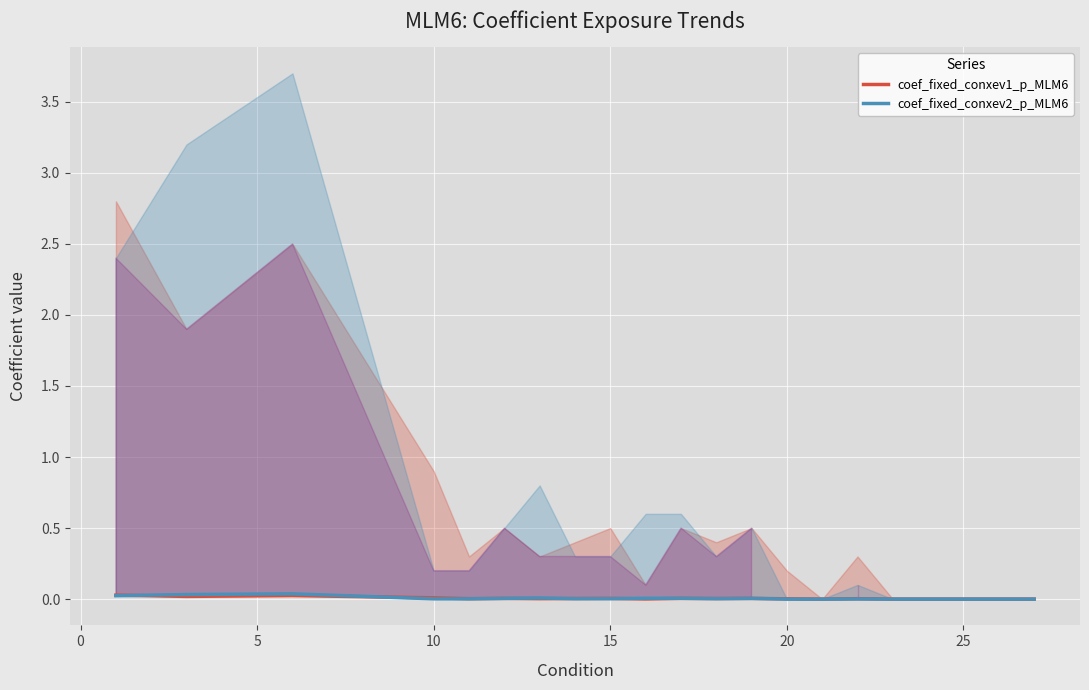

How many categories are shown in the chart?

21